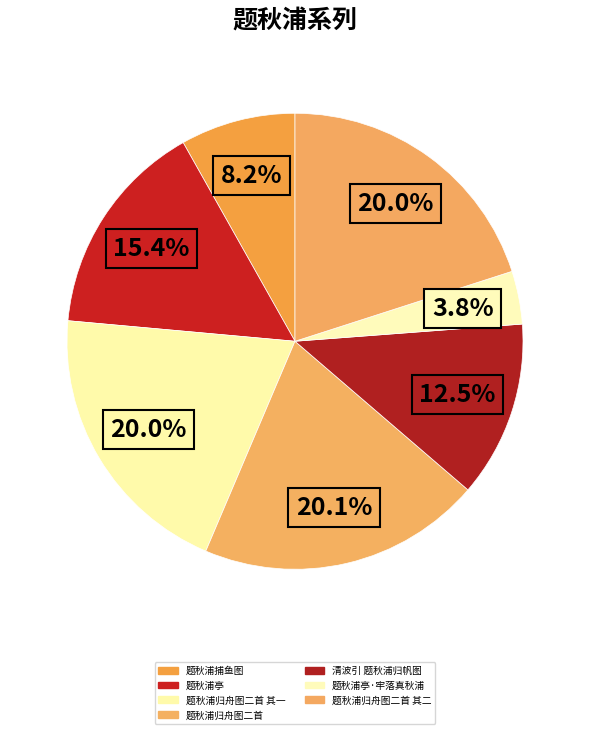

To the nearest percent, what is the difference between the largest and smallest slice percentages?

16%